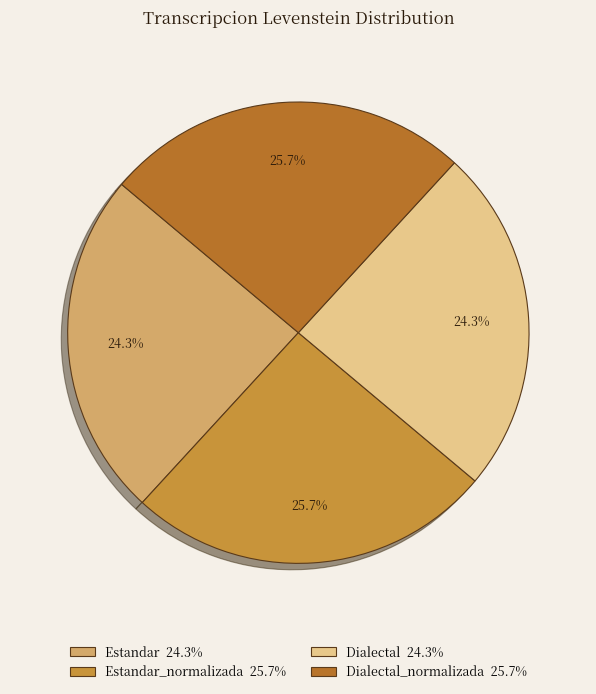

How many slices are in this pie chart?

4